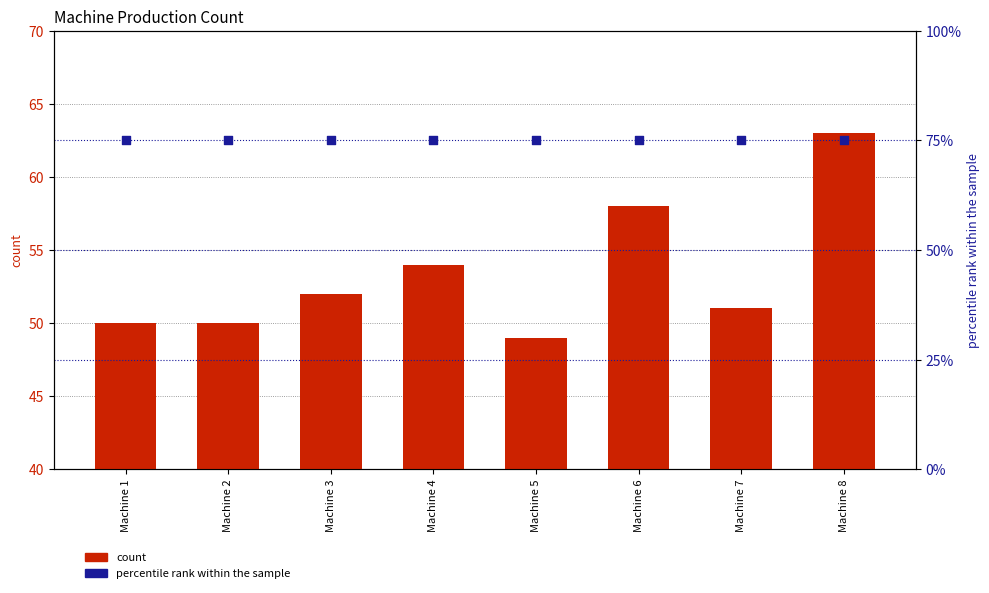

Which series has the widest spread of Y values?

count